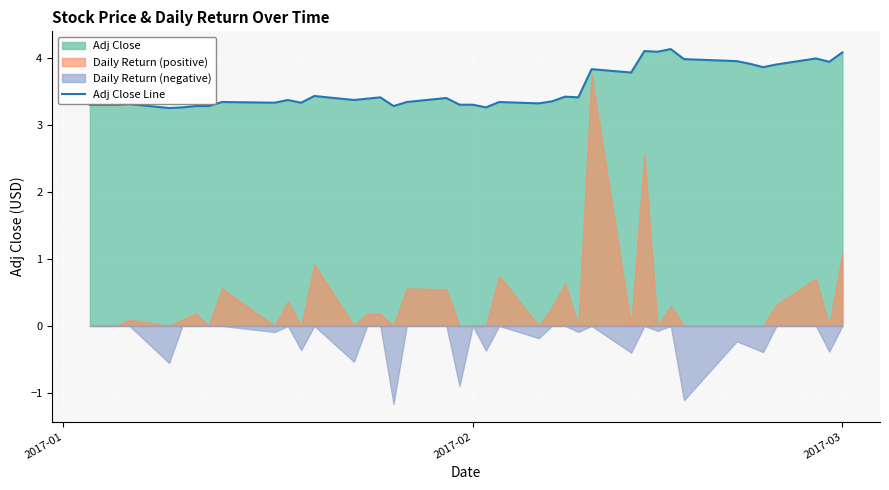

How many lines are shown in the chart?

1